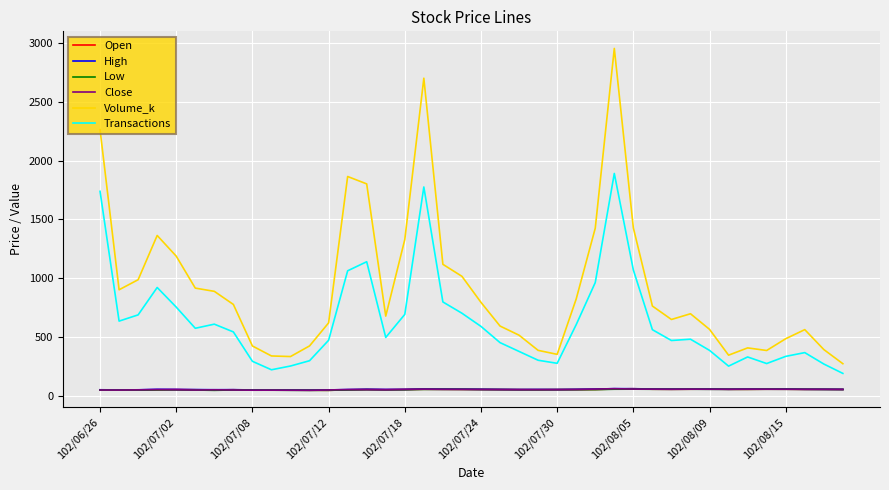

Is this an area chart (filled region under the line)?

No